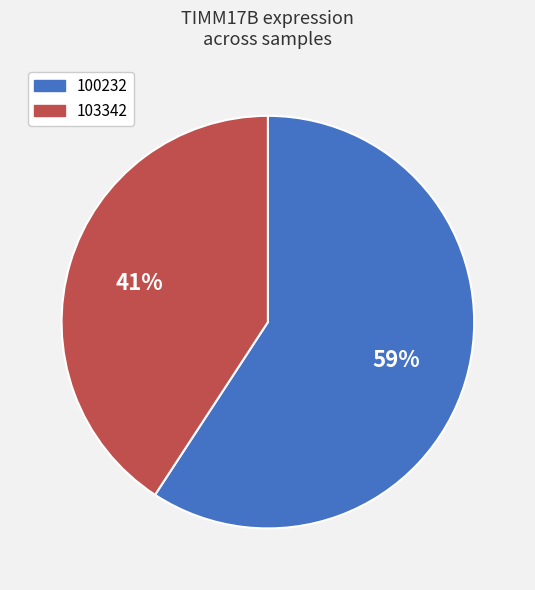

To the nearest percent, what percentage of the pie is 100232?

59%